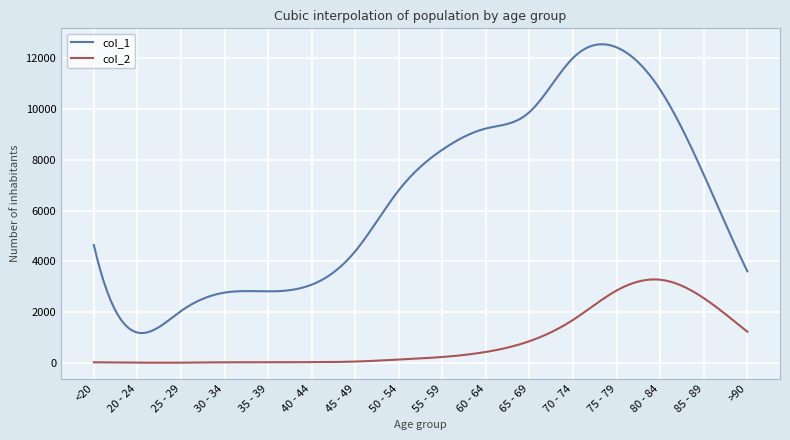

True or false: col_1 and col_2 intersect in this chart.

False